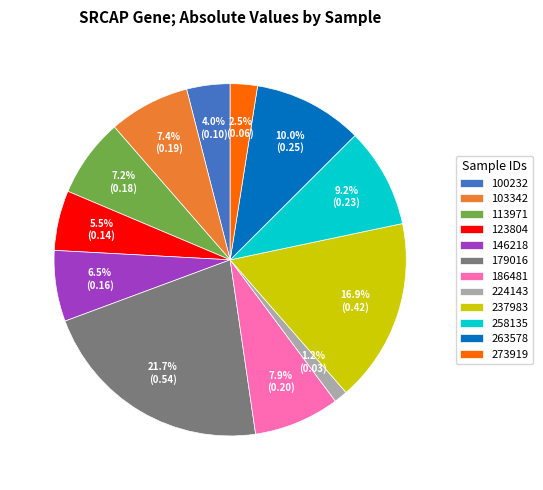

What portion of the pie excludes 113971?

92.8%